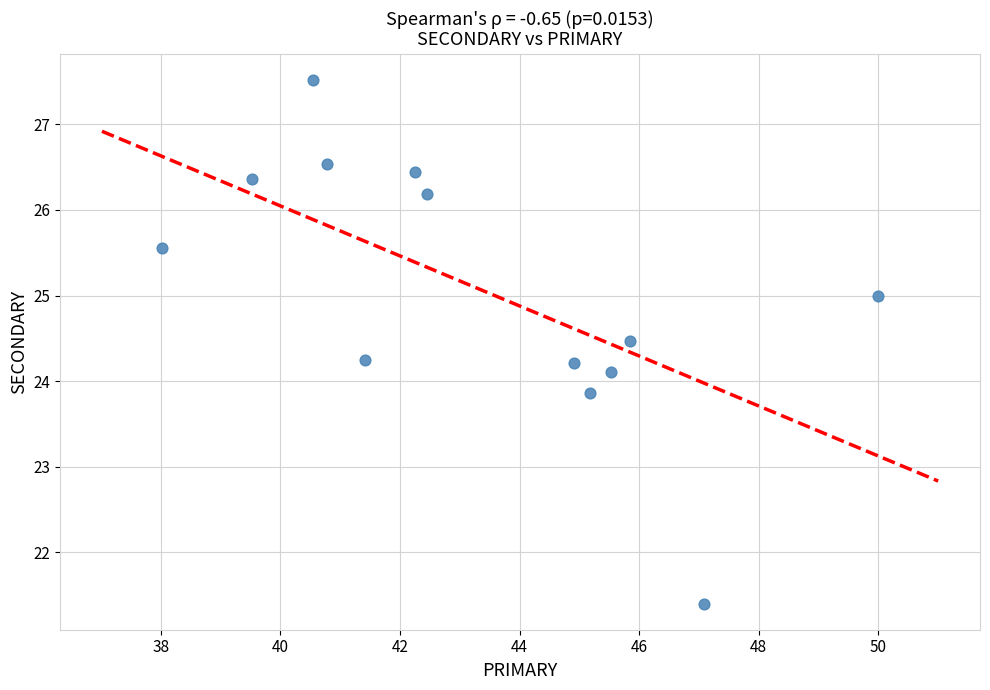

What is the range of X values (max minus min)?

12.0